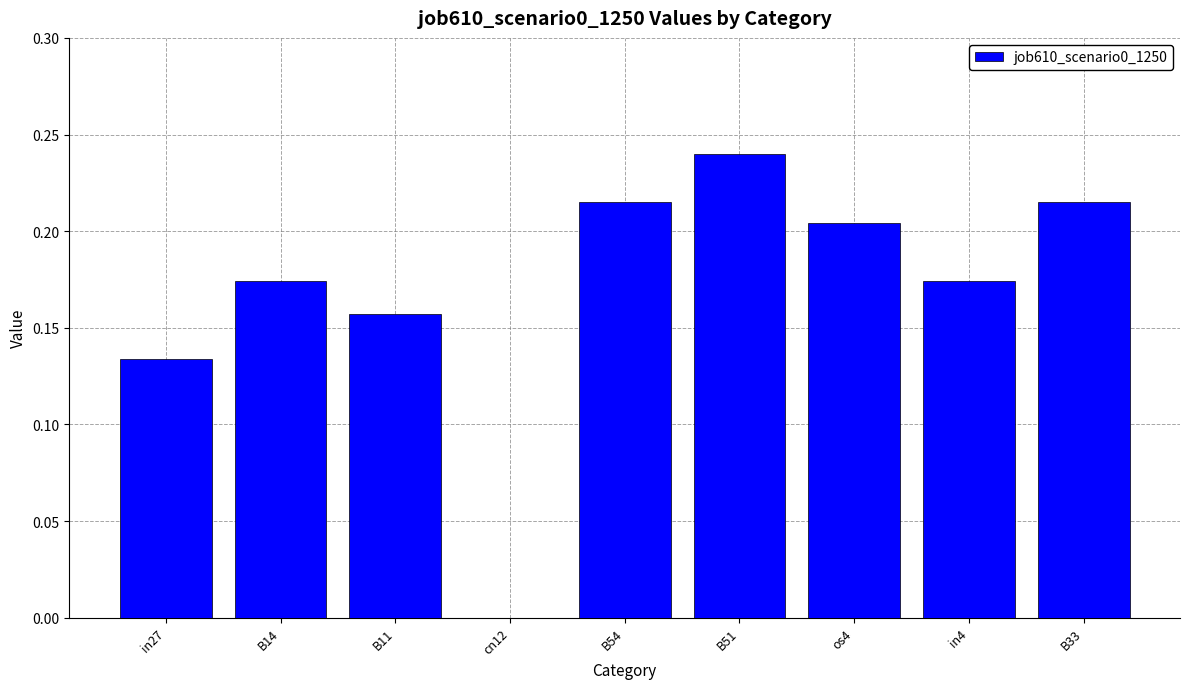

What is the change in value from in27 to B51?

+0.1